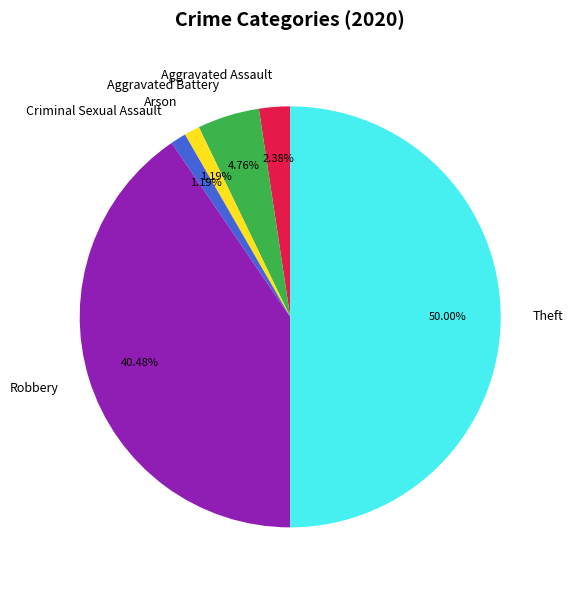

Is it true that Aggravated Battery is 5% of the pie?

True